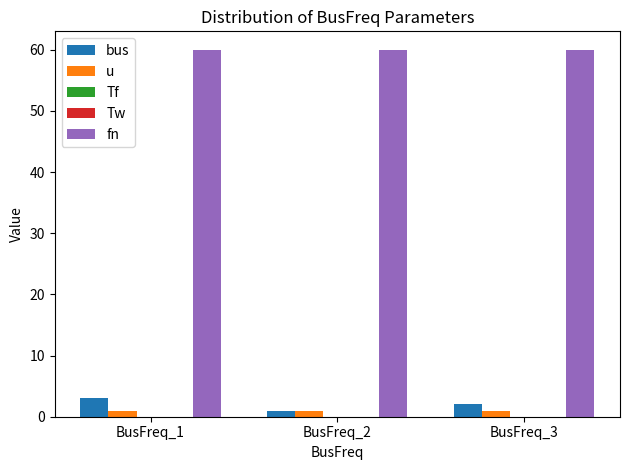

Which series has the largest total across all categories?

fn